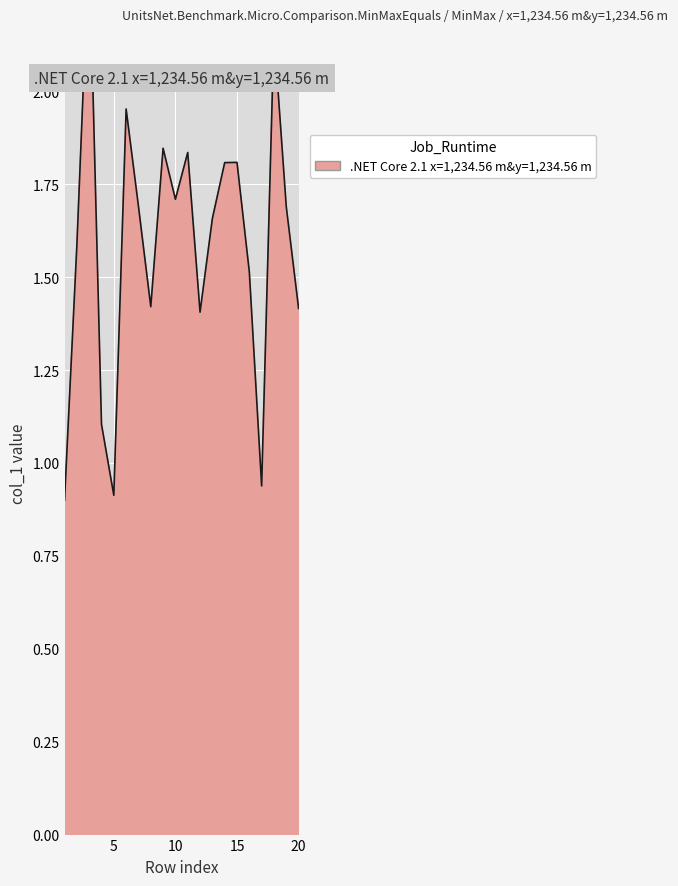

List the labels in order of value, smallest first.

1, 5, 17, 4, 12, 20, 8, 16, 2, 13, 19, 7, 10, 14, 15, 11, 9, 6, 18, 3